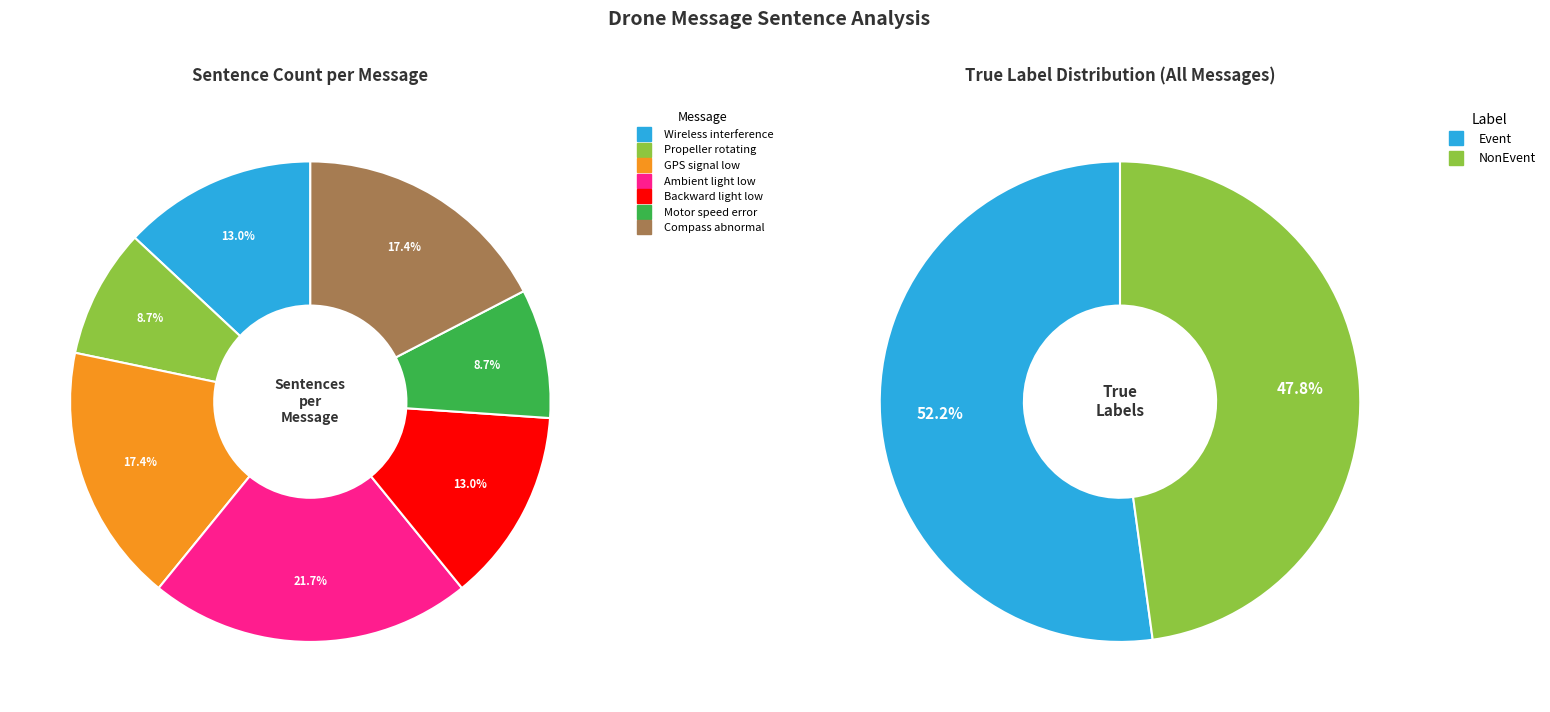

Count the number of slices in the pie.

7